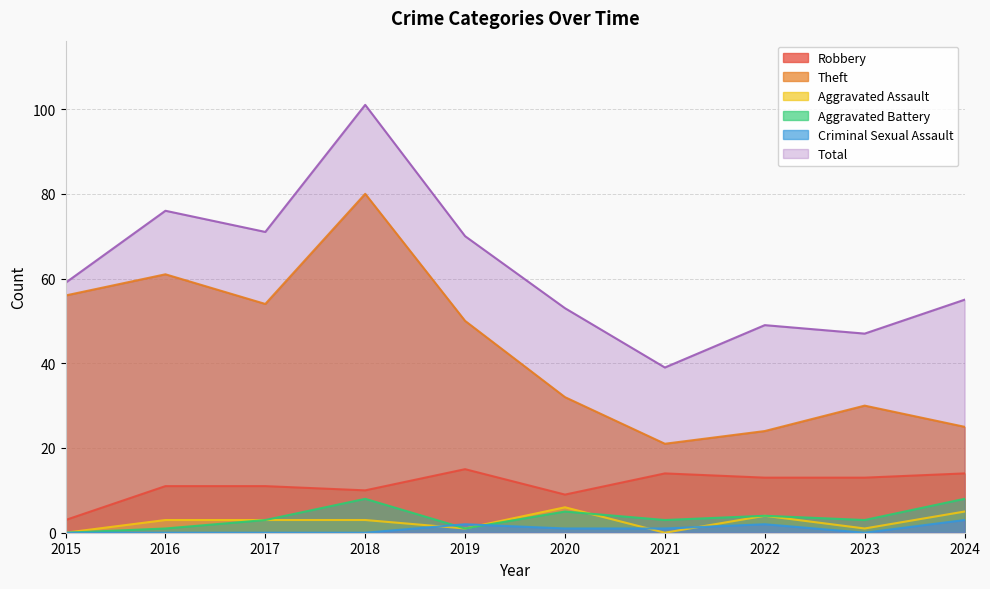

What is the greatest value displayed?

101